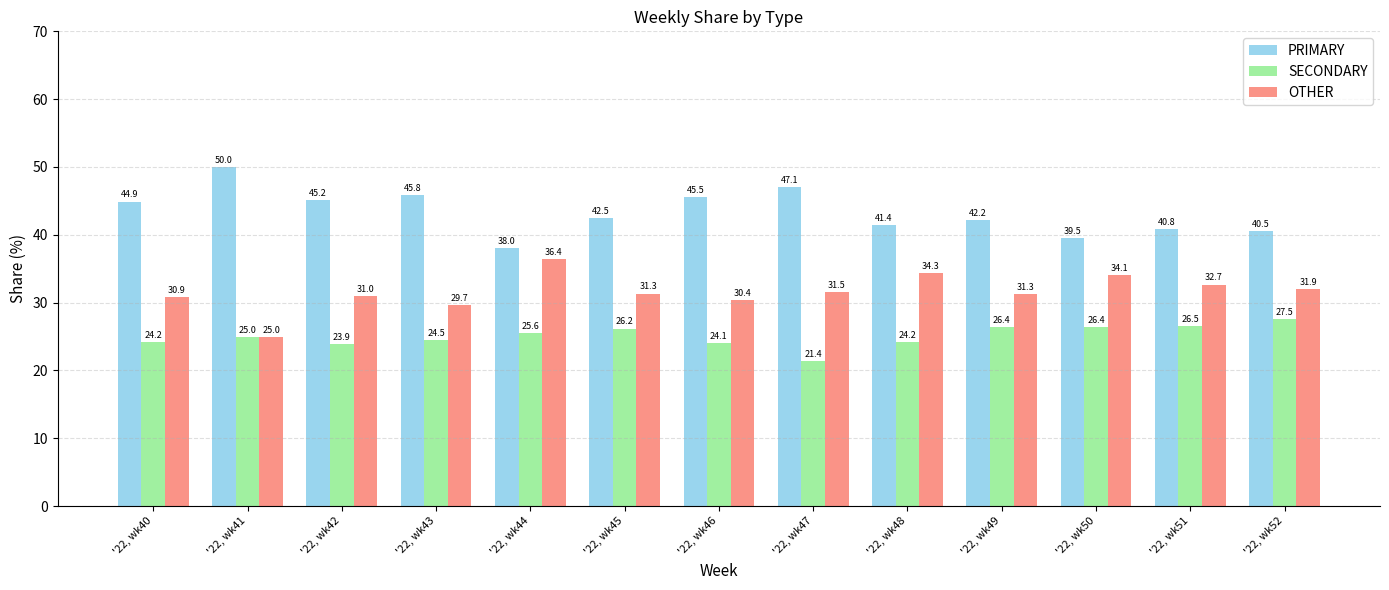

What is the approximate value of SECONDARY at '22, wk47?

21.4